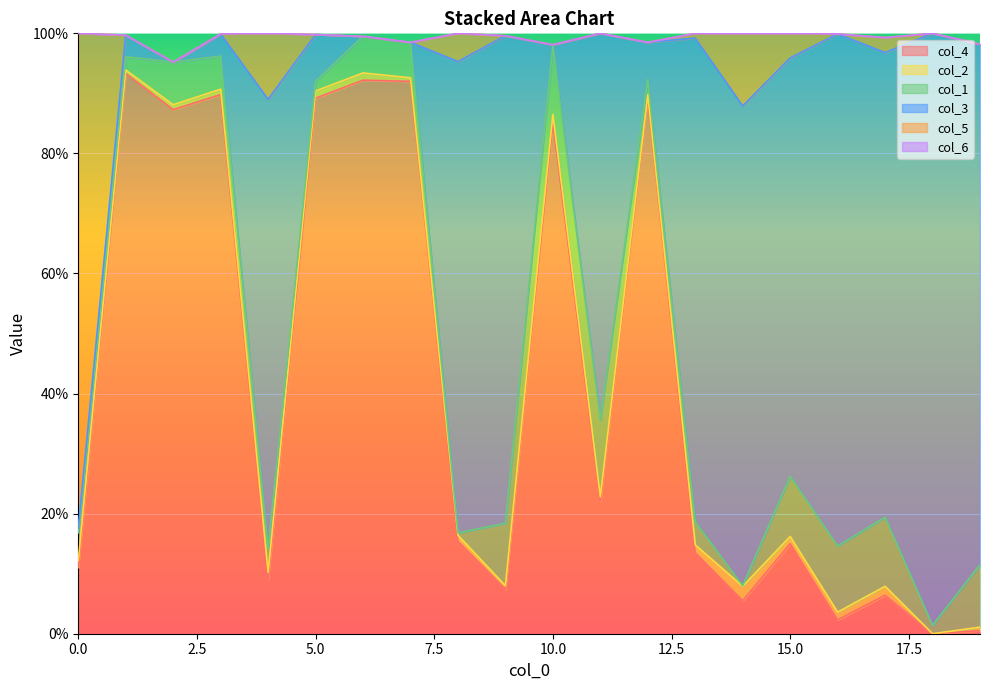

Is it true that col_5 equals -0.3 at 9?

False